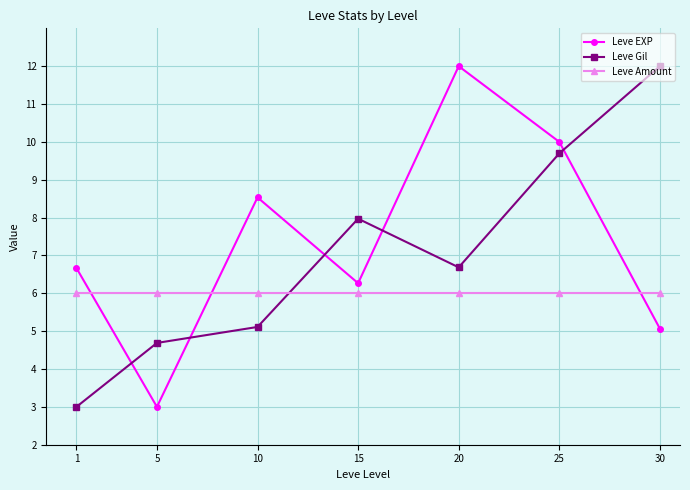

How many times do Leve EXP and Leve Gil cross each other?

5